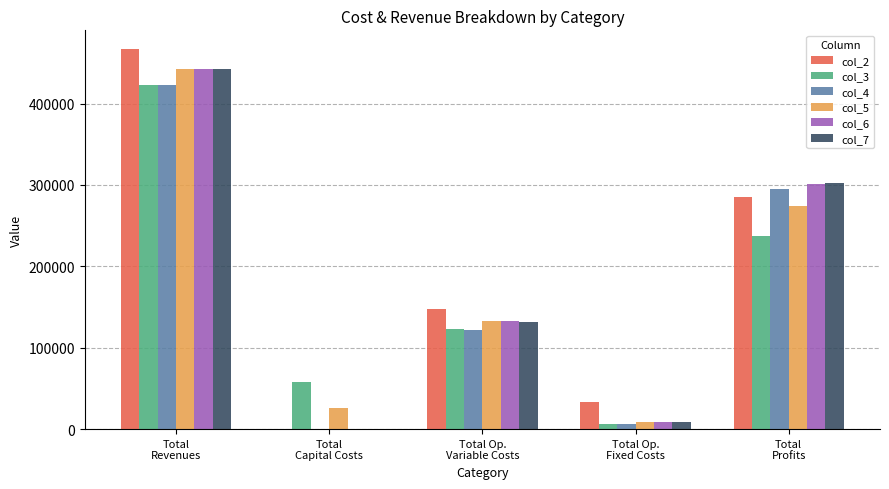

At which label does col_4 reach its peak?

Total
Revenues